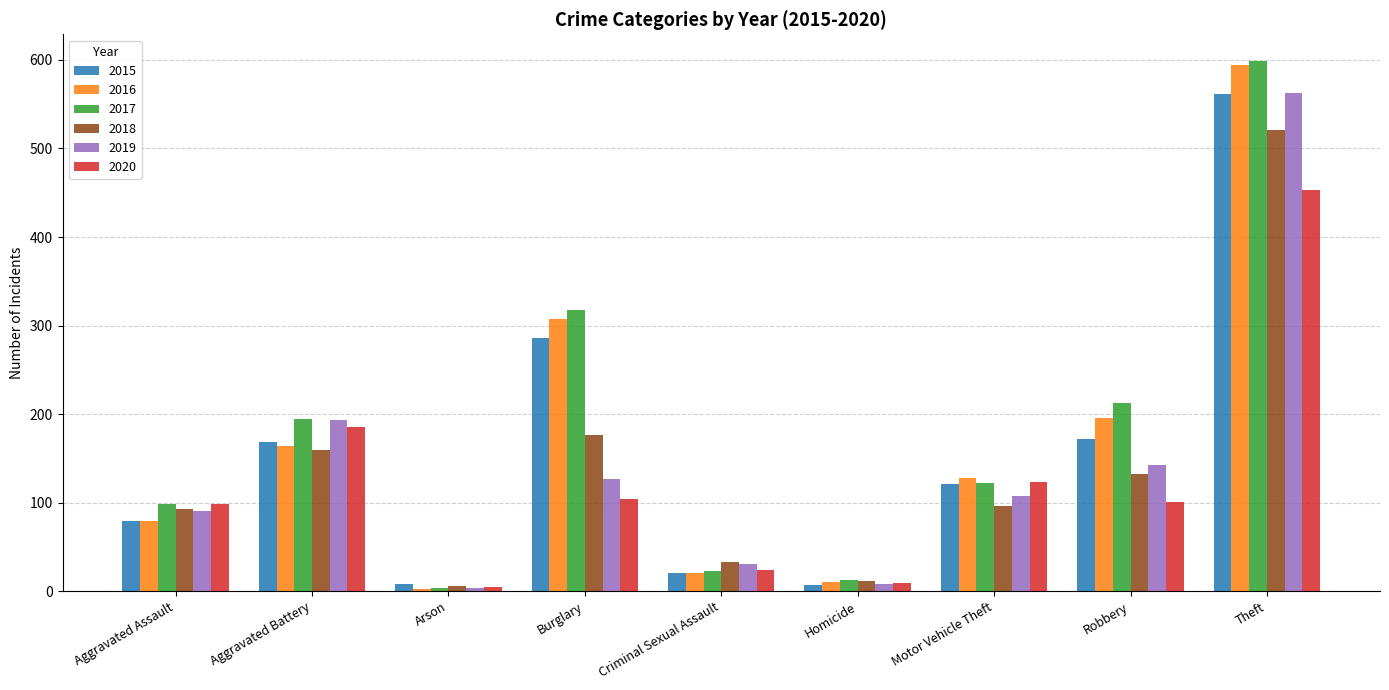

What is the sum of all 2019 values?

1267